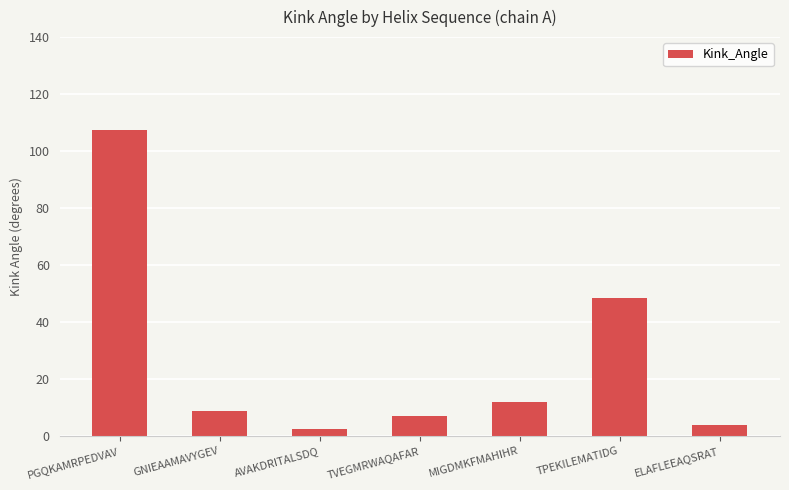

At which label is the value closest to 55?

TPEKILEMATIDG